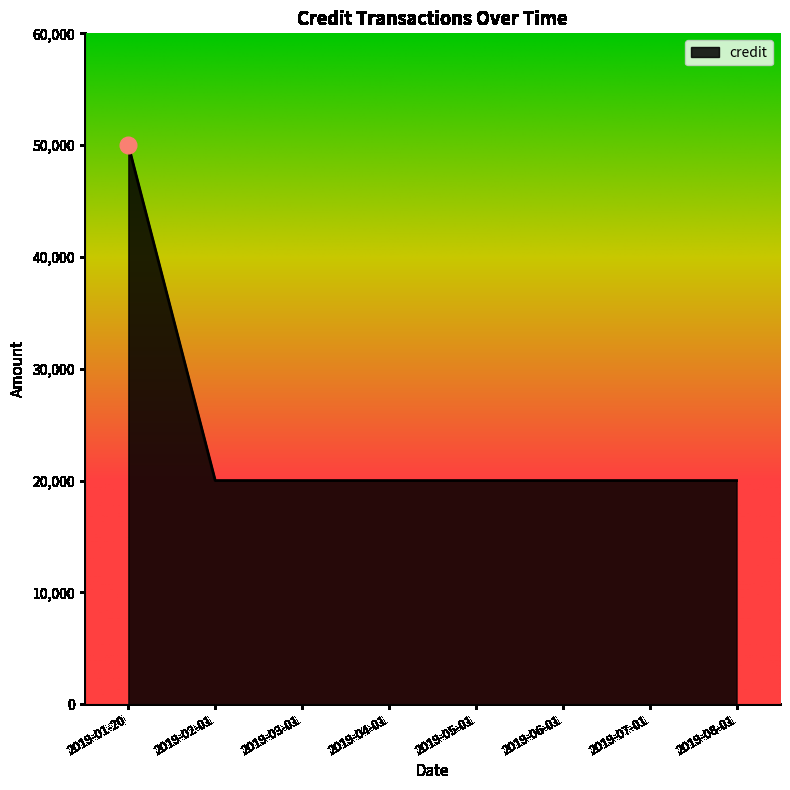

Reading left to right, what are all the values shown in this chart?

2019-01-20=50000	2019-02-01=20000	2019-03-01=20000	2019-04-01=20000	2019-05-01=20000	2019-06-01=20000	2019-07-01=20000	2019-08-01=20000